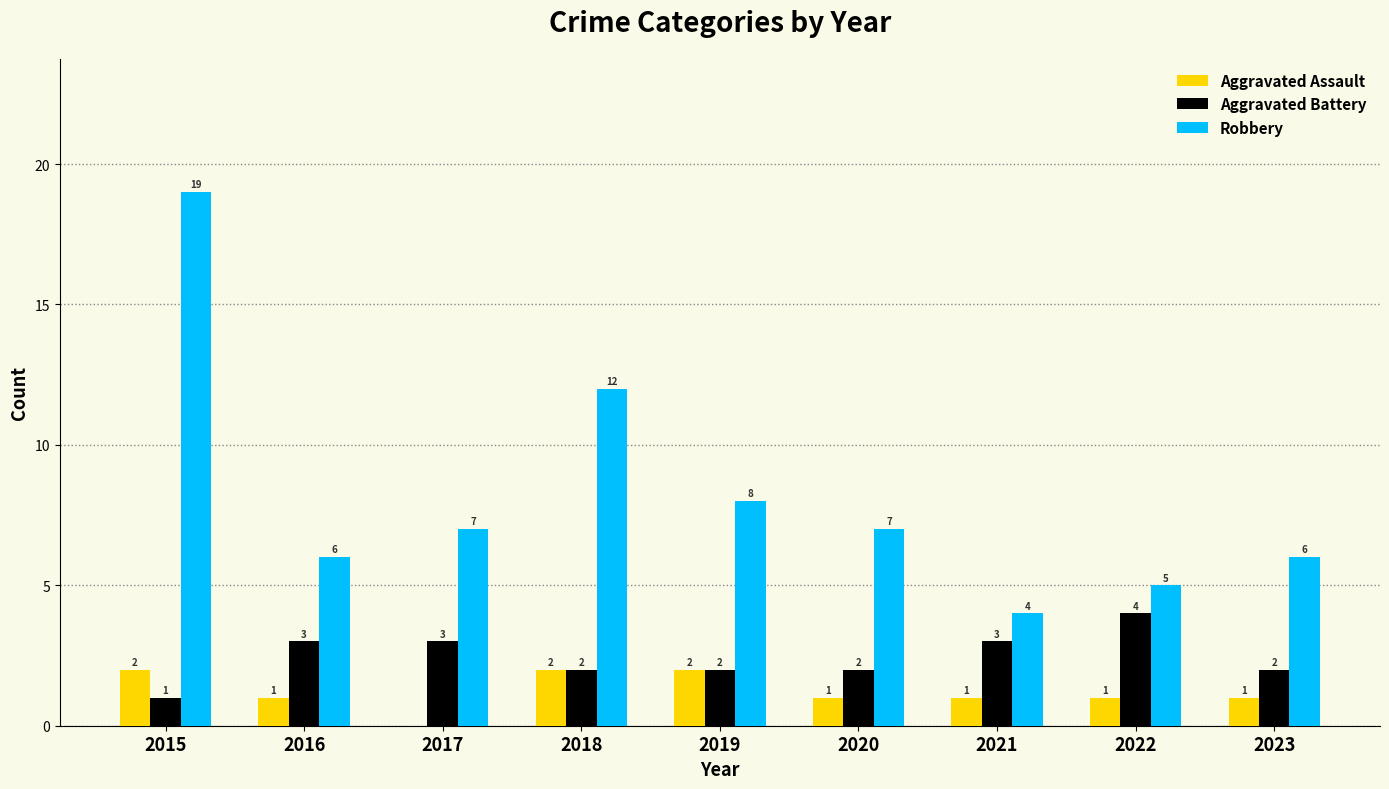

What is the difference between the Aggravated Assault values at 2020 and 2015?

1